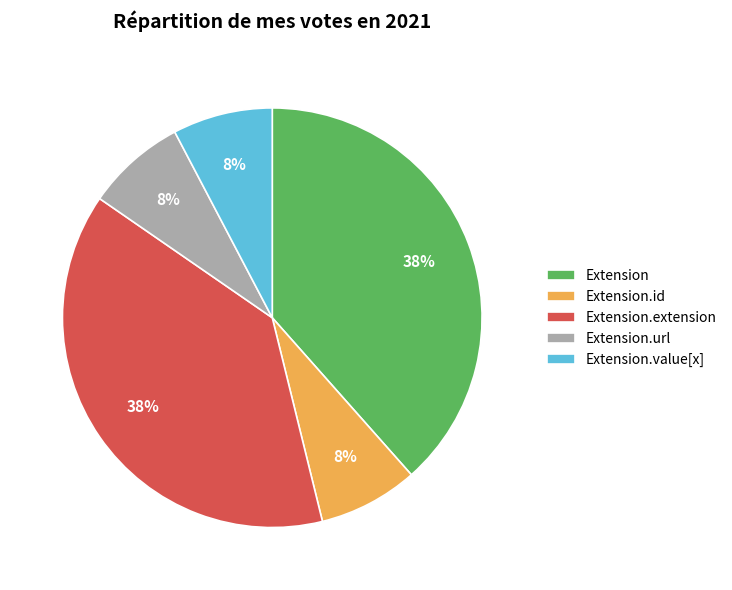

Is Extension.extension the majority of the pie?

No